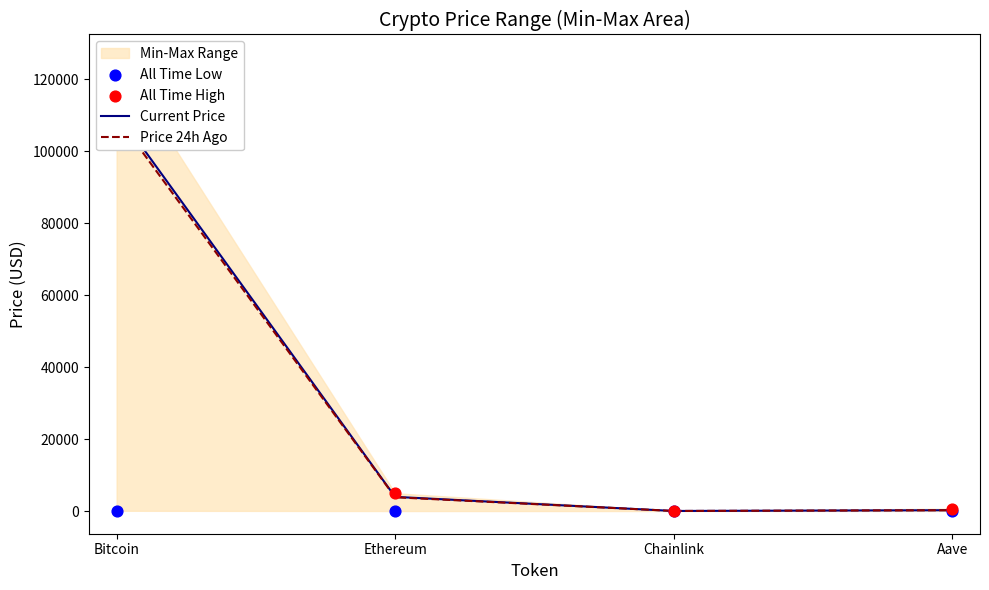

Which series contains the highest Y value?

All Time High